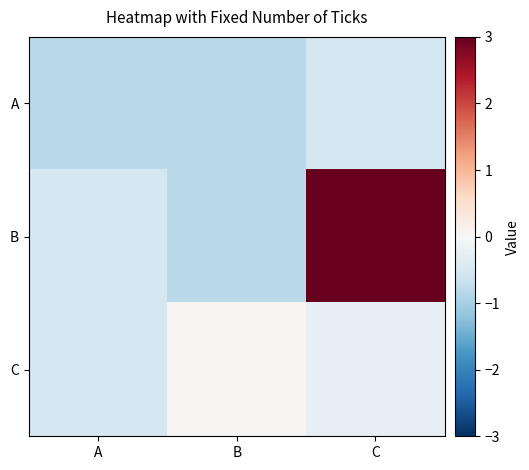

Between A and C, which series saw the biggest shift?

B